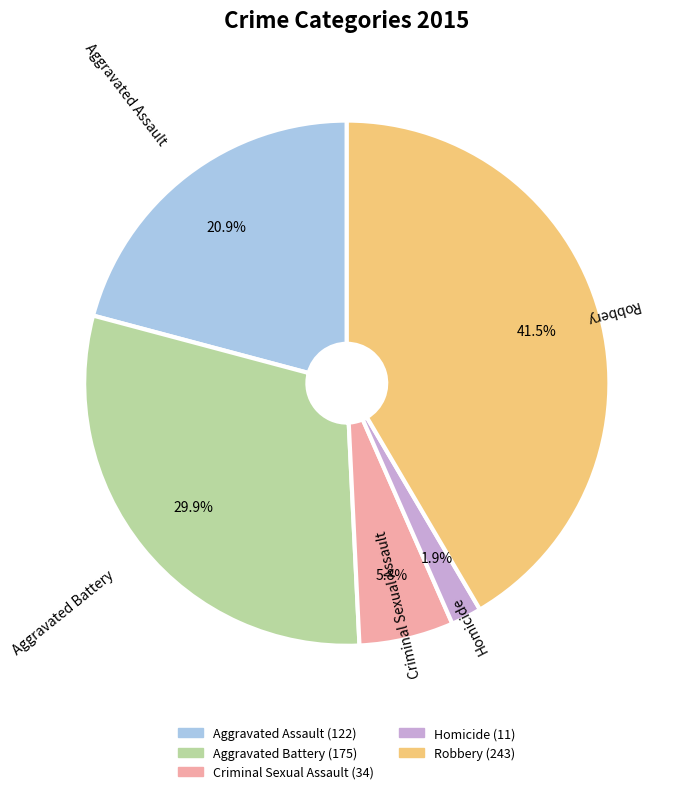

Rank the categories by value from highest to lowest.

Robbery, Aggravated Battery, Aggravated Assault, Criminal Sexual Assault, Homicide